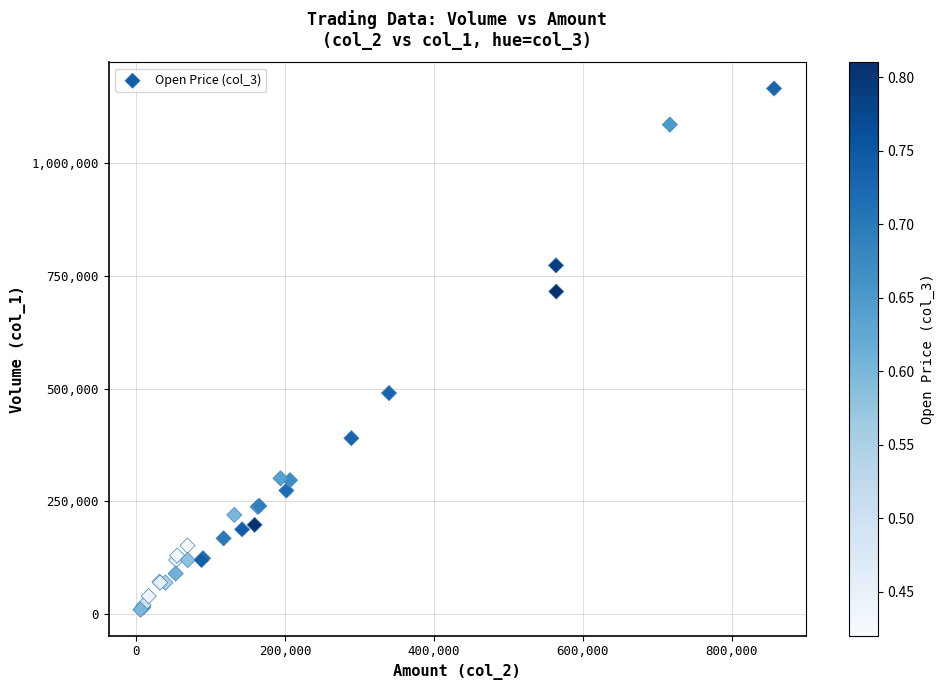

What Y value in the scatter plot is closest to 587500?

490000